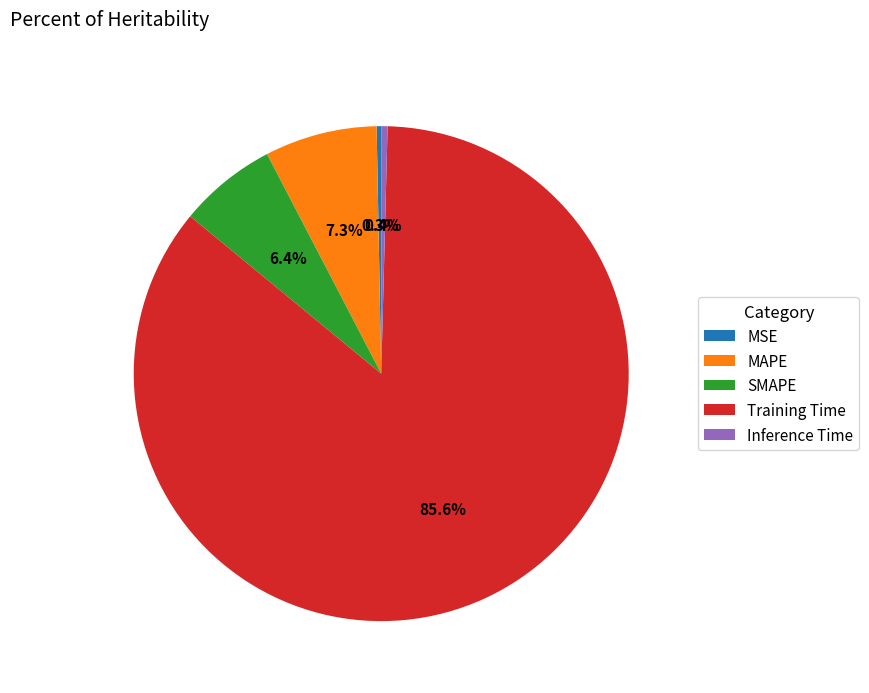

The MAPE slice represents 18% of the pie. True or false?

False